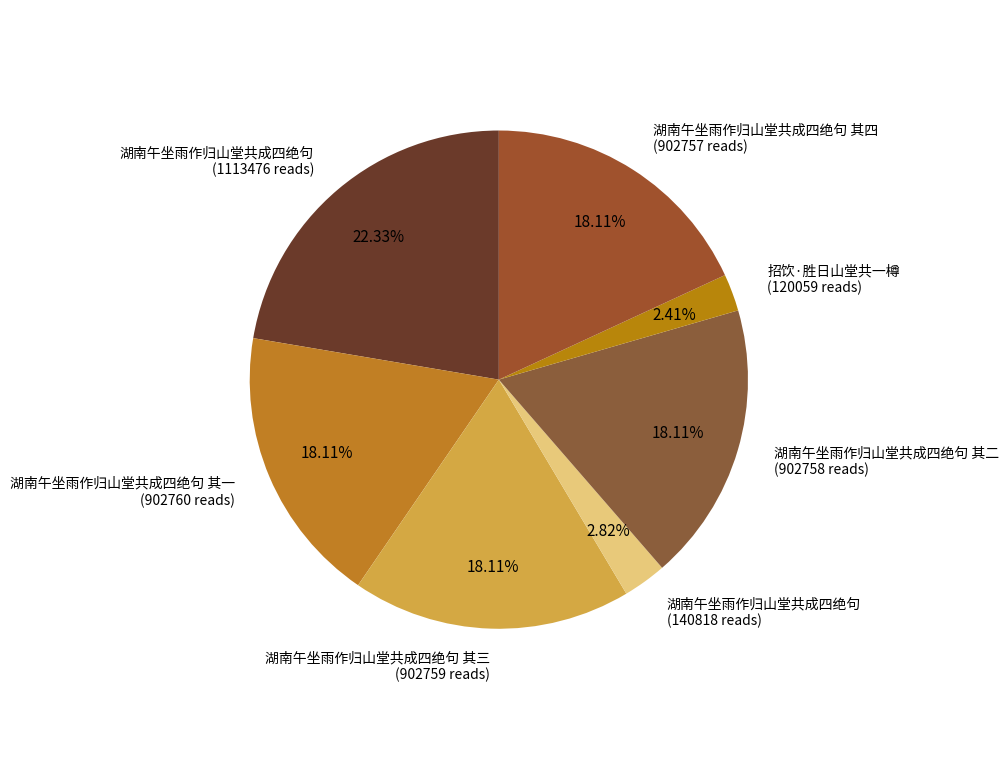

Which category has the biggest portion of the pie?

湖南午坐雨作归山堂共成四绝句 (1113476 reads)